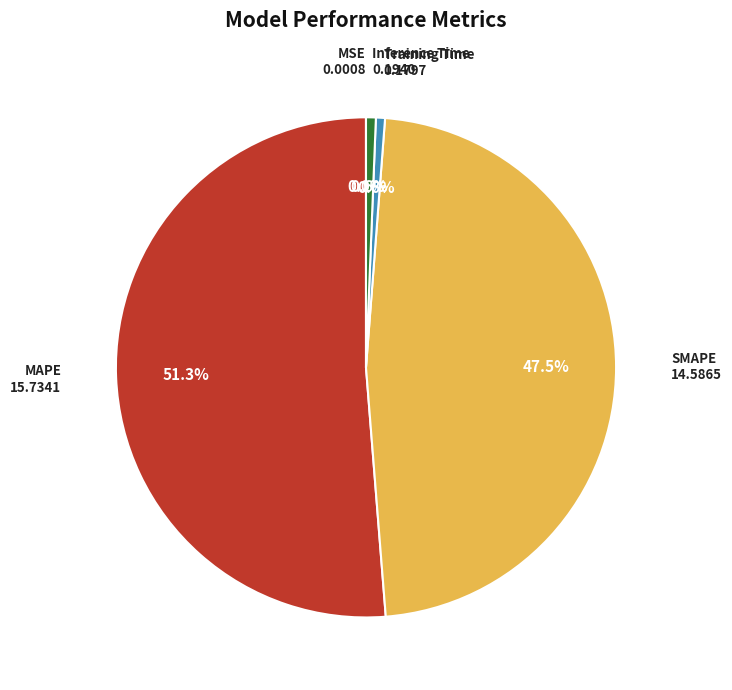

Which slice is the largest?

MAPE